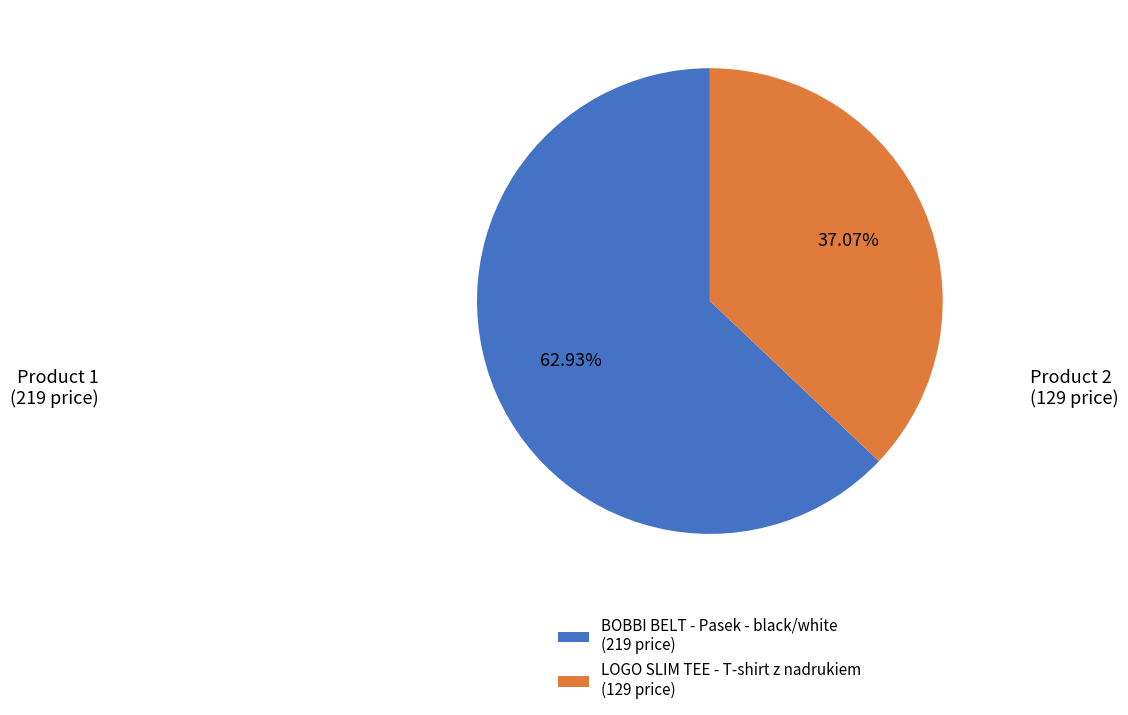

Count the number of slices in the pie.

2